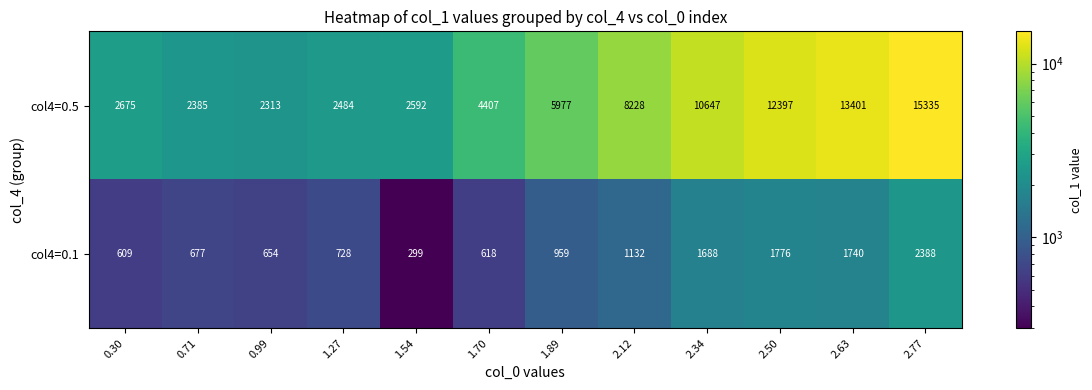

Which series has the largest range (max minus min)?

col4=0.5